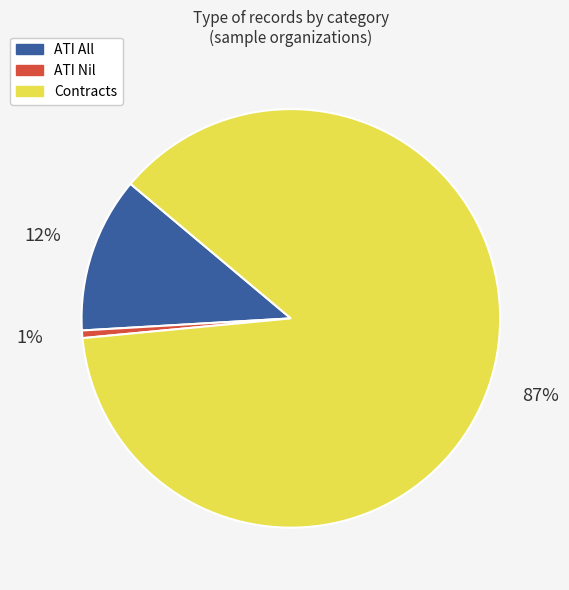

How many slices are in this pie chart?

3